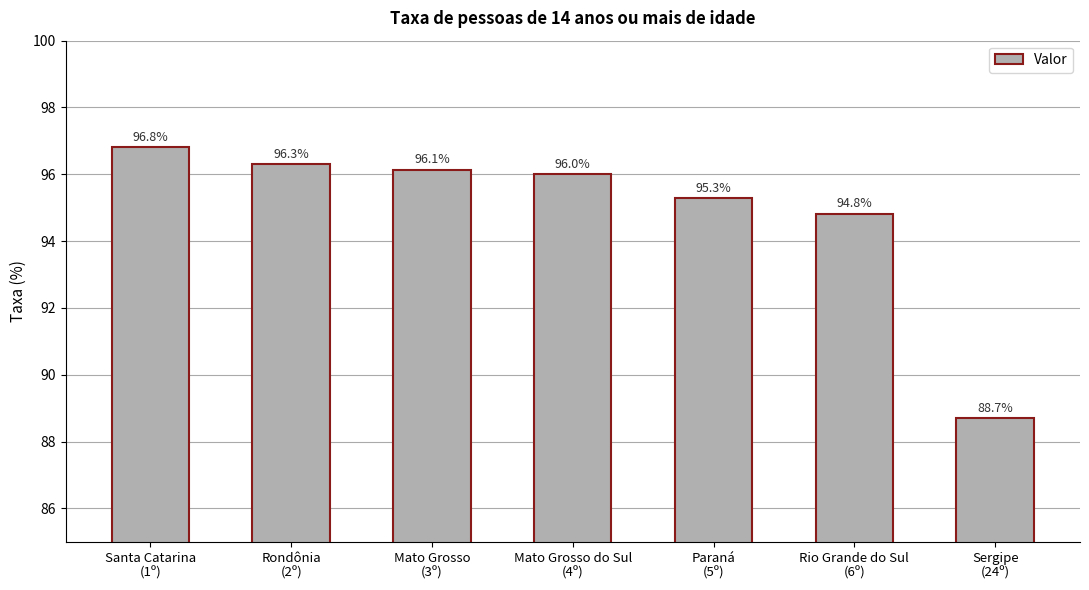

Which has a higher value, Rondônia
(2º) or Paraná
(5º)?

Rondônia
(2º)